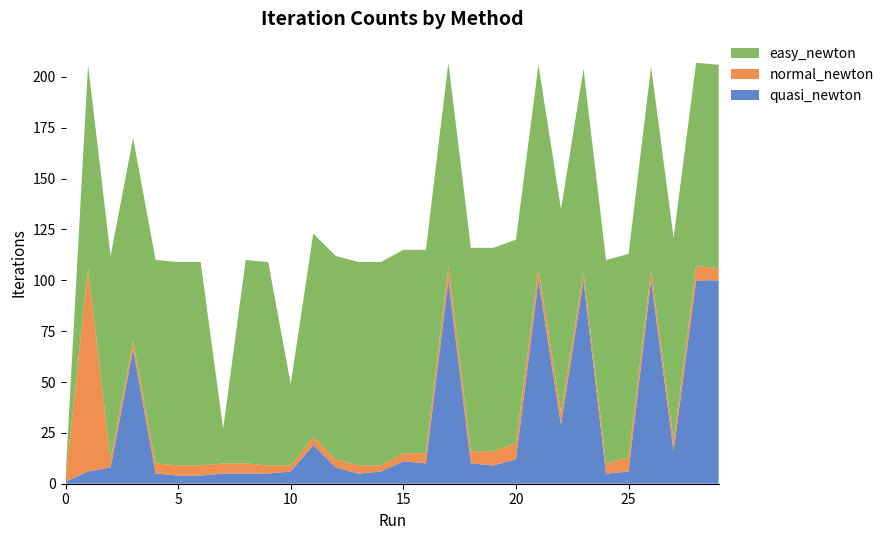

Reading left to right, list all the values displayed in this chart.

quasi_newton: 1	6	8	66	5	4	4	5	5	5	6	19	8	5	6	11	10	100	10	9	12	100	29	100	5	6	100	16	100	100
normal_newton: 1	100	4	4	5	5	5	5	5	4	3	4	4	4	3	4	5	7	6	7	8	6	6	4	5	7	5	5	7	6
easy_newton: 1	100	100	100	100	100	100	17	100	100	40	100	100	100	100	100	100	100	100	100	100	100	100	100	100	100	100	100	100	100